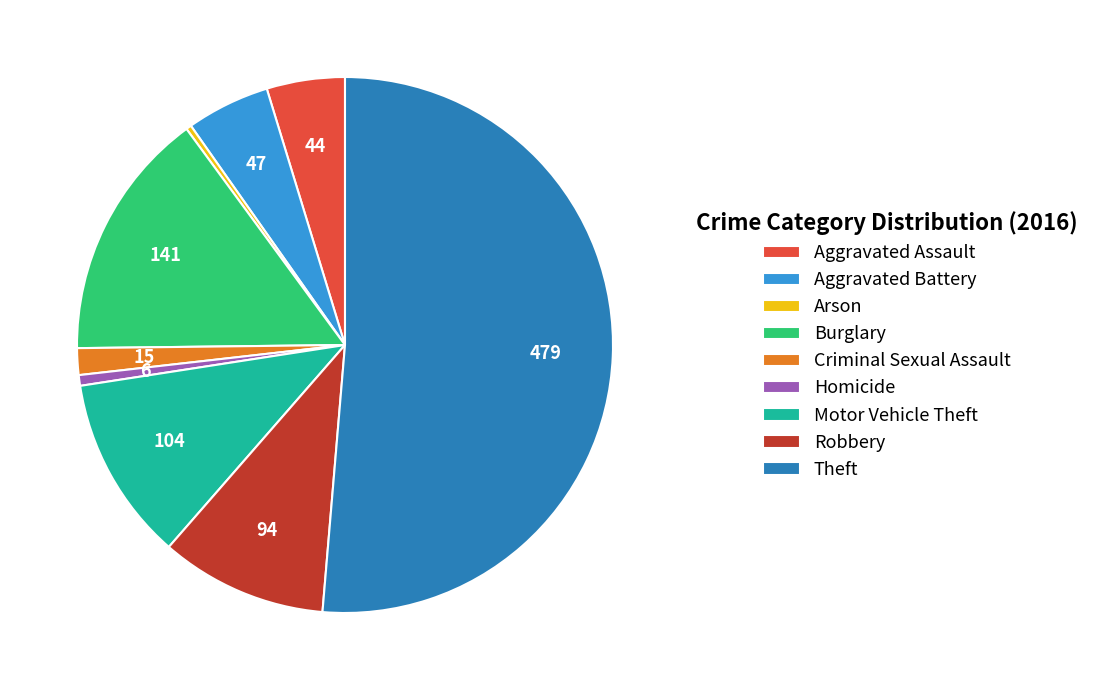

Do Burglary and Aggravated Assault together represent more than half of the pie?

No